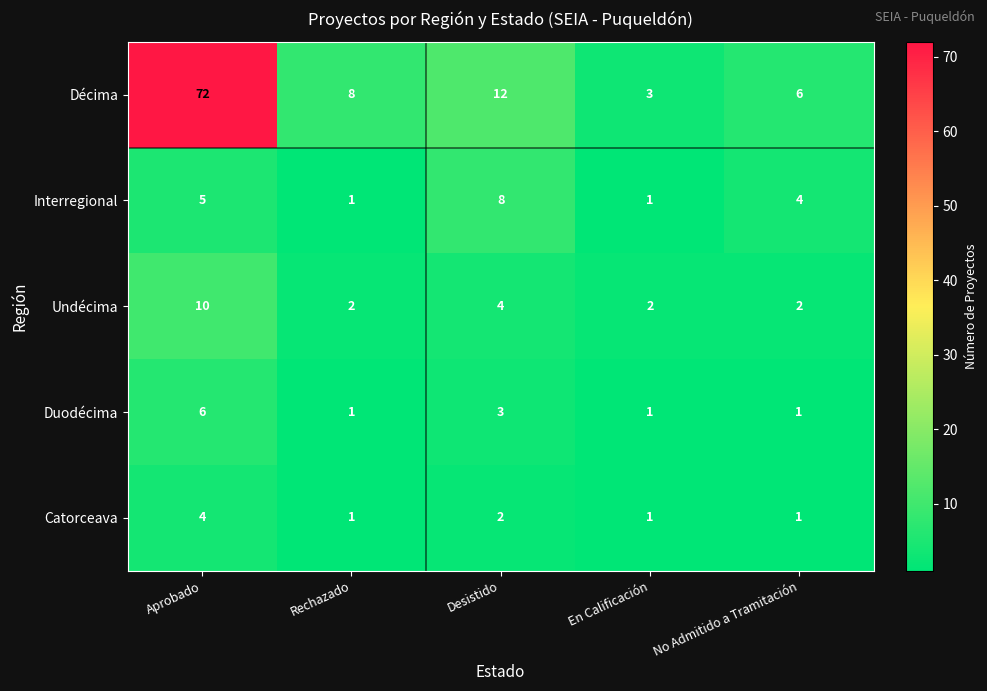

How many values in the Catorceava series exceed 1?

2